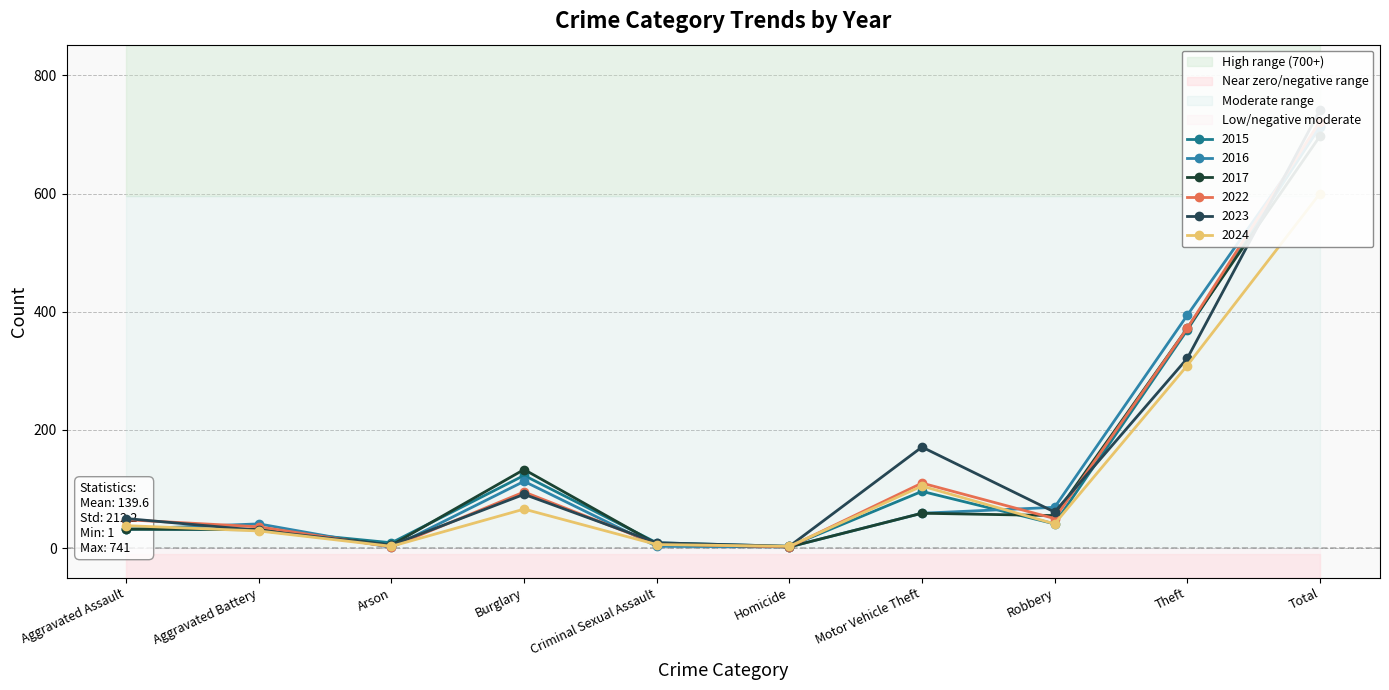

Reading right to left, what are all the values shown in this chart?

2015: Total=713	Theft=369	Robbery=41	Motor Vehicle Theft=96	Homicide=3	Criminal Sexual Assault=9	Burglary=123	Arson=9	Aggravated Battery=31	Aggravated Assault=32
2016: Total=714	Theft=394	Robbery=69	Motor Vehicle Theft=59	Homicide=2	Criminal Sexual Assault=3	Burglary=113	Arson=1	Aggravated Battery=41	Aggravated Assault=32
2017: Total=697	Theft=372	Robbery=55	Motor Vehicle Theft=59	Homicide=2	Criminal Sexual Assault=7	Burglary=133	Arson=5	Aggravated Battery=32	Aggravated Assault=32
2022: Total=722	Theft=372	Robbery=50	Motor Vehicle Theft=110	Homicide=2	Criminal Sexual Assault=7	Burglary=95	Arson=2	Aggravated Battery=36	Aggravated Assault=48
2023: Total=741	Theft=321	Robbery=61	Motor Vehicle Theft=171	Homicide=3	Criminal Sexual Assault=9	Burglary=91	Arson=5	Aggravated Battery=30	Aggravated Assault=50
2024: Total=600	Theft=309	Robbery=41	Motor Vehicle Theft=105	Homicide=3	Criminal Sexual Assault=6	Burglary=66	Arson=3	Aggravated Battery=29	Aggravated Assault=38